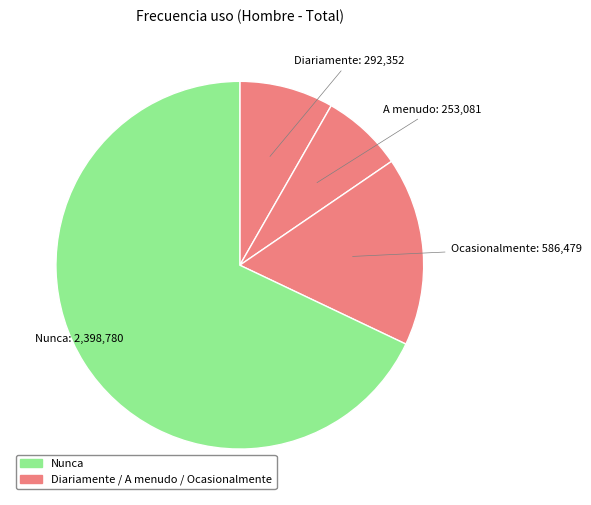

How many slices are in this pie chart?

4